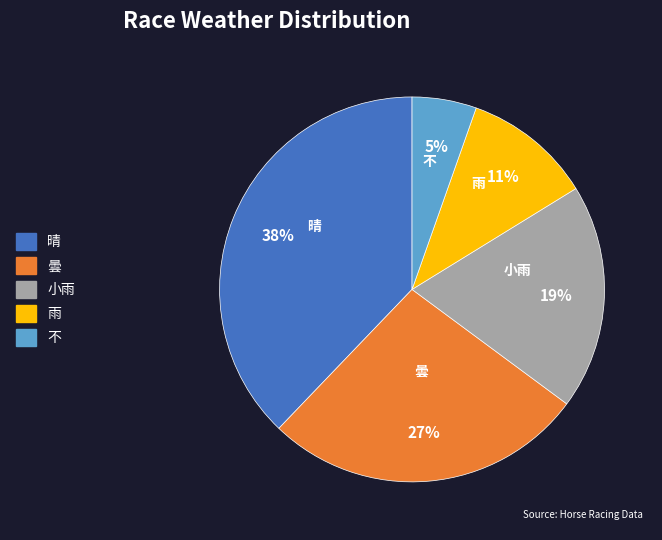

True or false: 雨 accounts for 1% of the total.

False